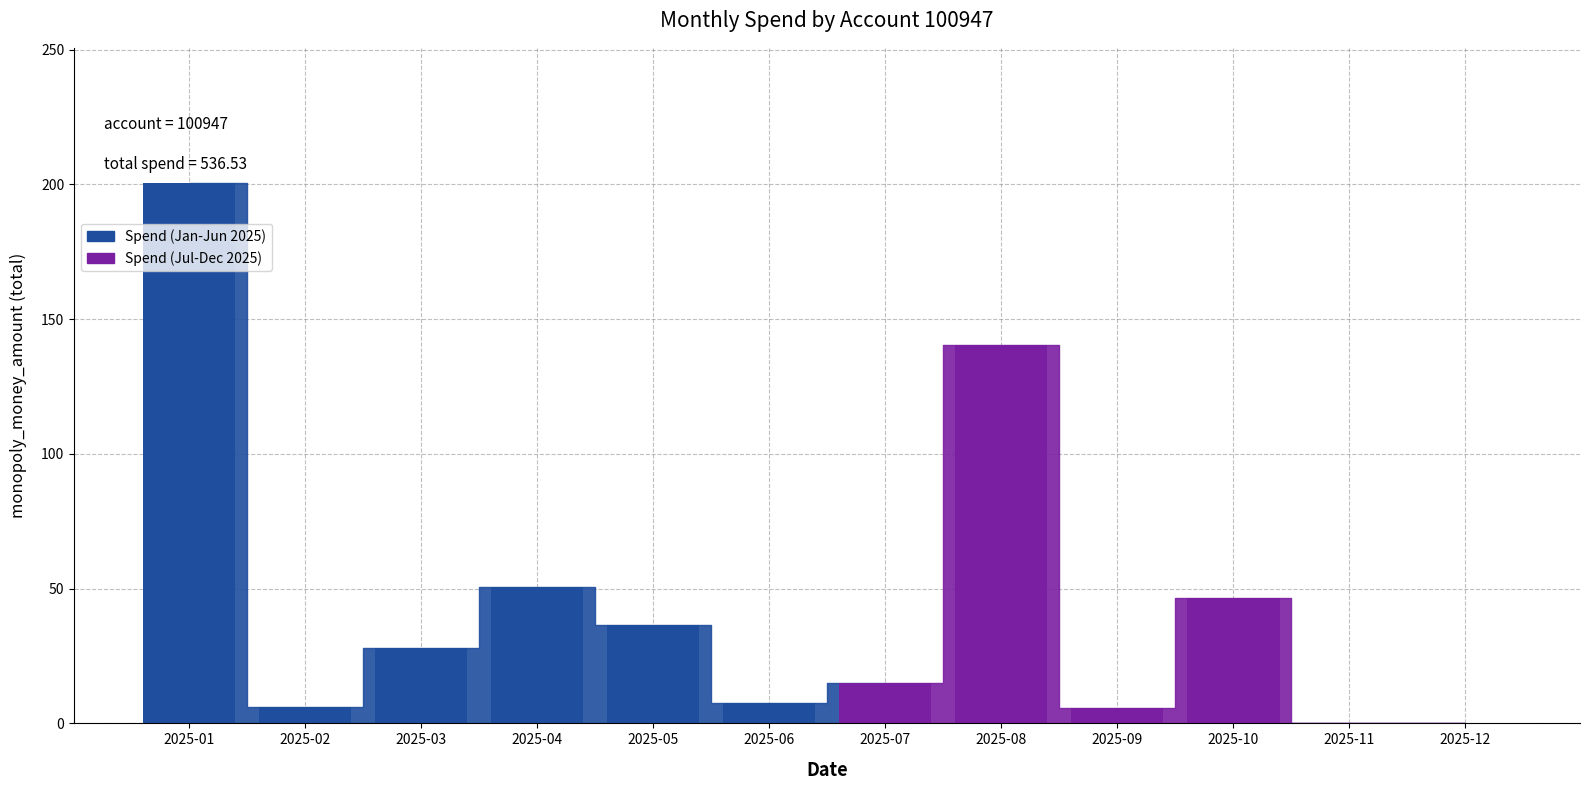

What is the sum of all values?

536.5